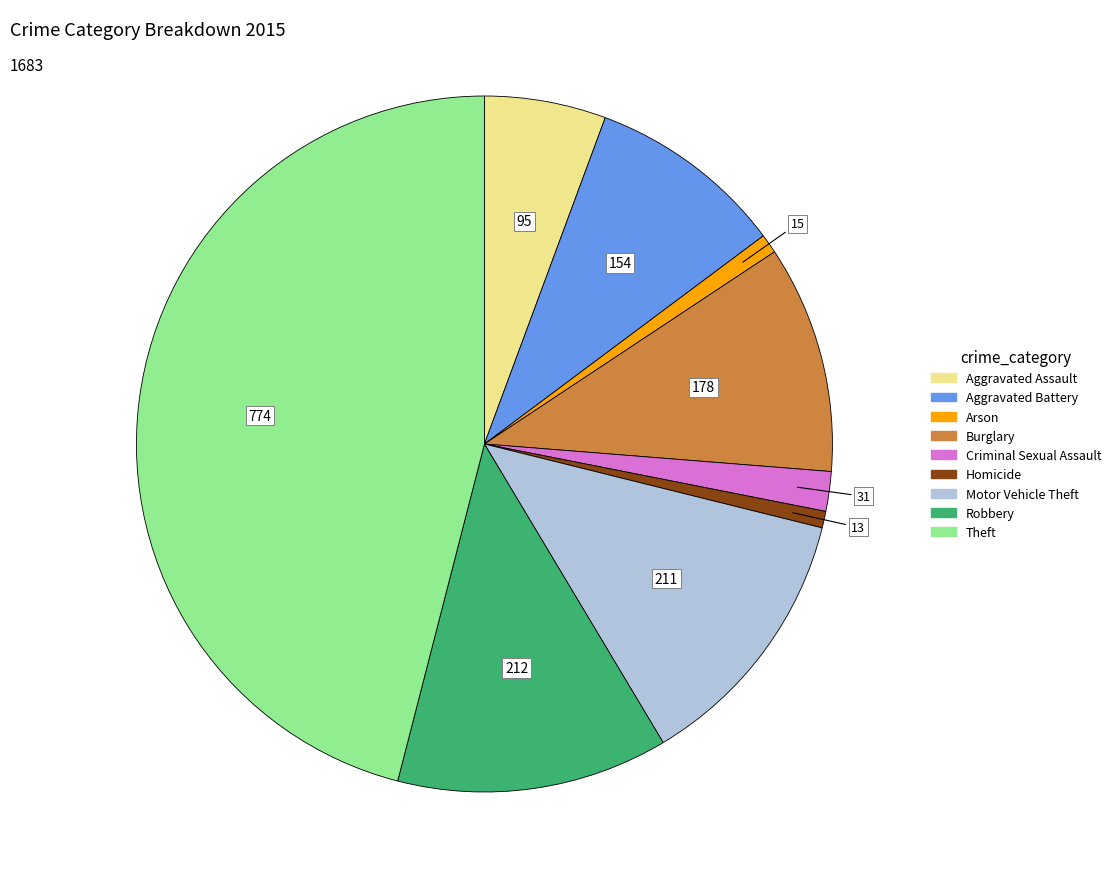

Approximately how many times larger is the value at Motor Vehicle Theft compared to Robbery?

1.0